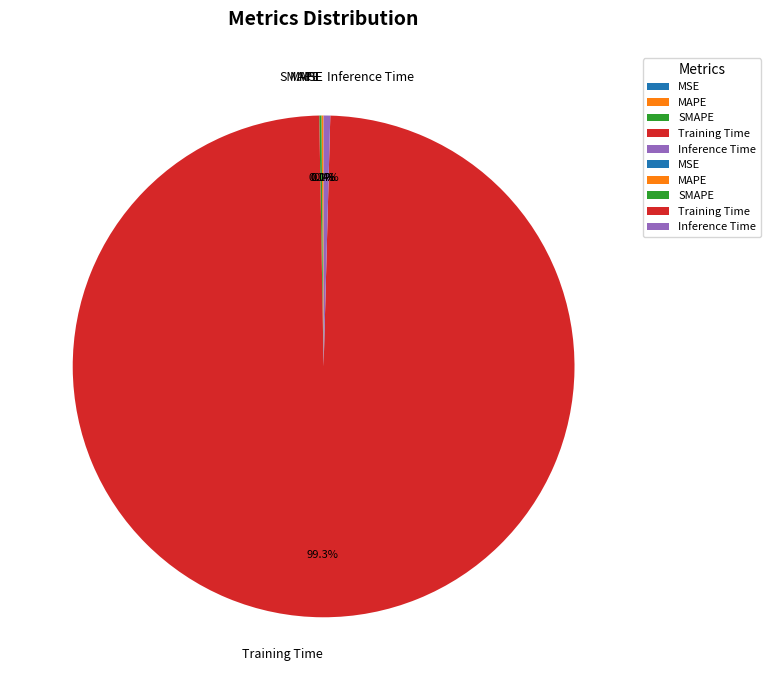

Which slice is the largest?

Training Time